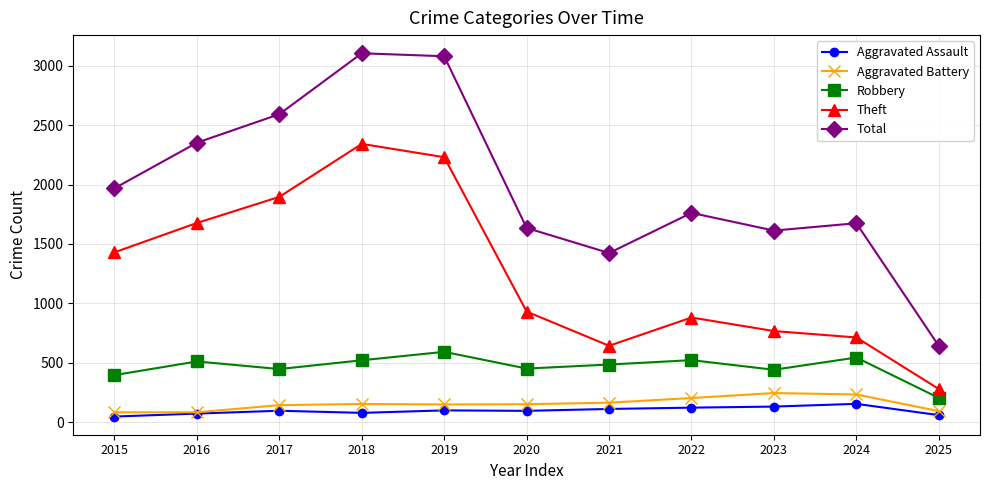

At how many categories does at least one series exceed 3036?

2